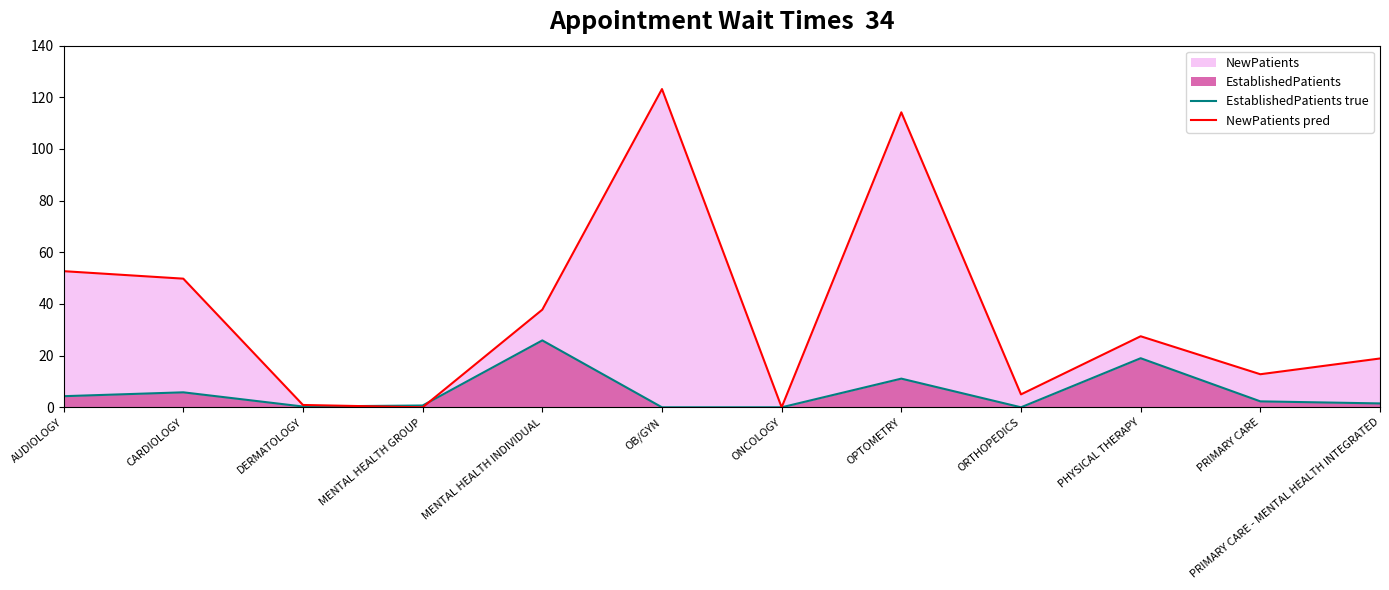

What is the sum of the EstablishedPatients true values at DERMATOLOGY and ONCOLOGY?

0.3